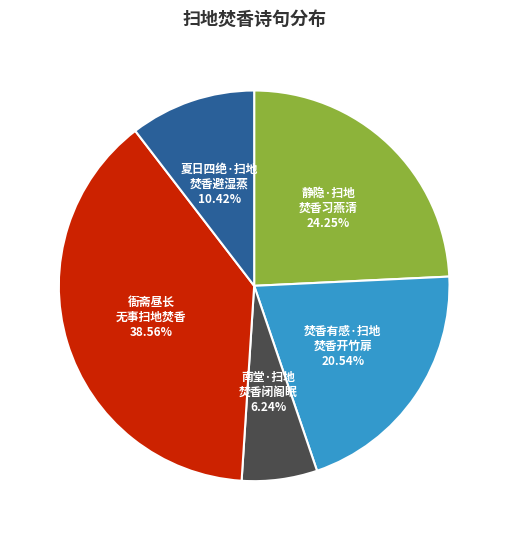

Is the sum of 衙斋昼长 无事扫地焚香 and 夏日四绝·扫地 焚香避湿蒸 greater than half?

No